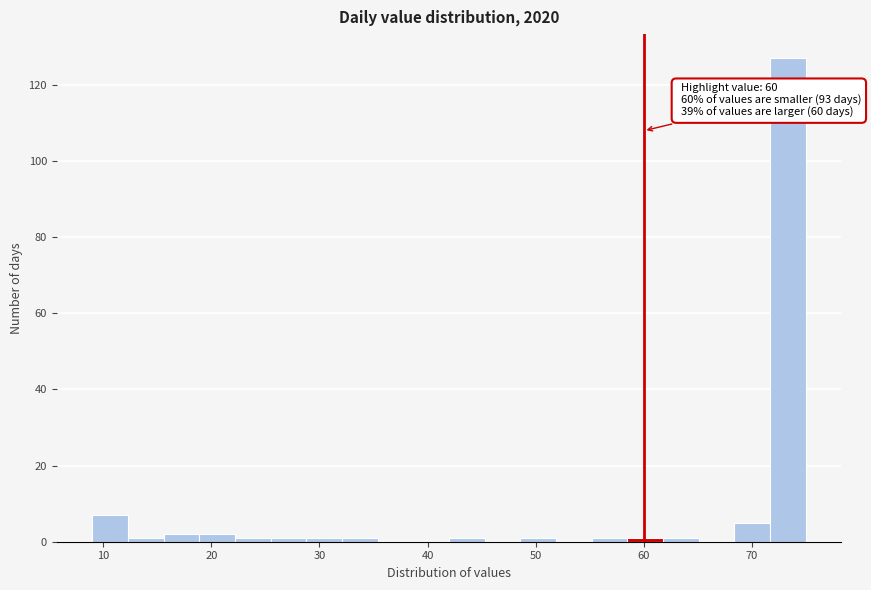

Read against the x-axis, roughly where is the centre of the tallest bar?

73